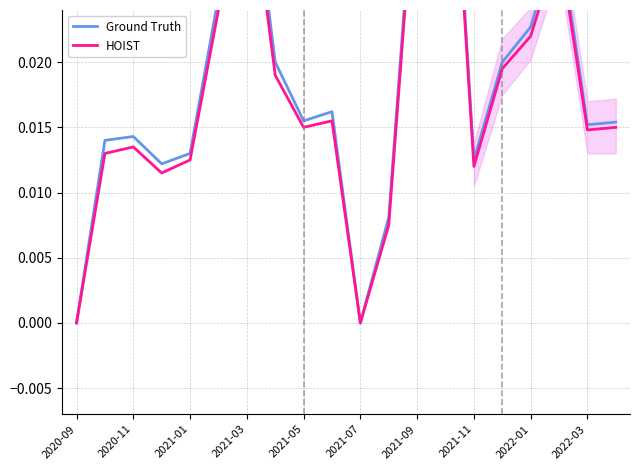

True or false: HOIST has a value of 0.0 at 2021-07.

False